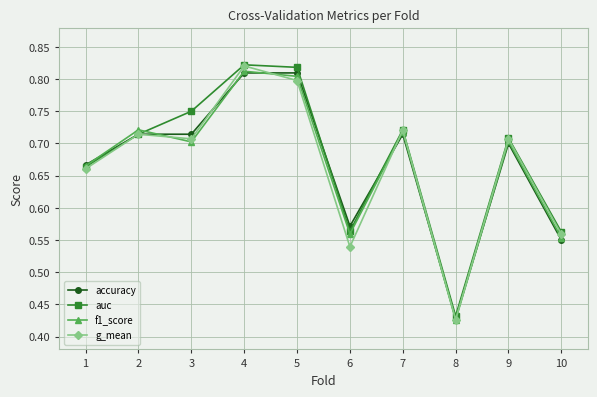

The g_mean series shows 0.7 at 1. True or false?

True